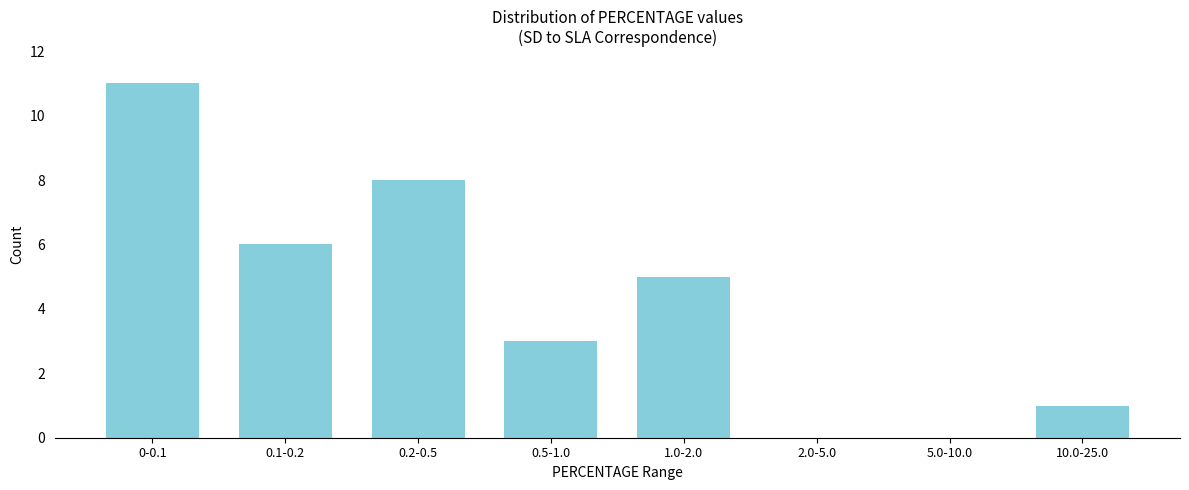

Reading right to left, transcribe all the data shown in this chart.

10.0-25.0=1	5.0-10.0=0	2.0-5.0=0	1.0-2.0=5	0.5-1.0=3	0.2-0.5=8	0.1-0.2=6	0-0.1=11